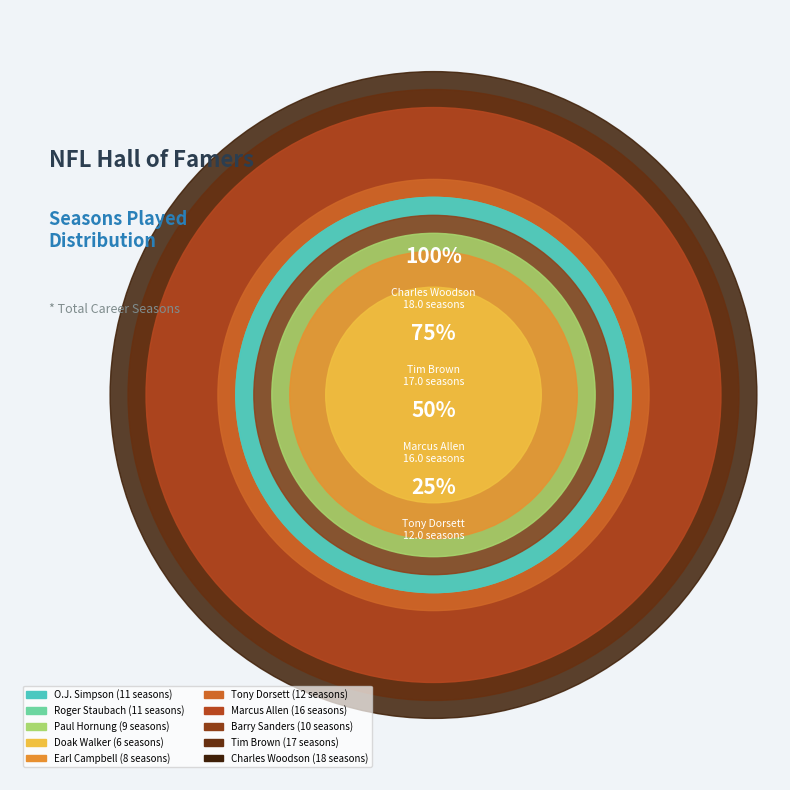

What is the ratio of the value at Marcus Allen to the value at O.J. Simpson?

1.5